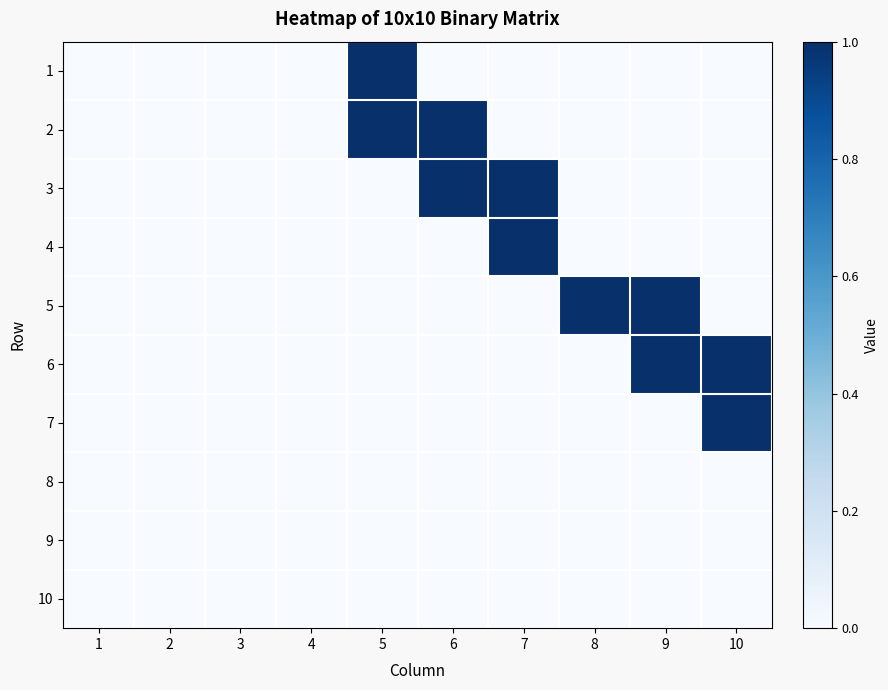

Between 10 and 2, which is larger?

10